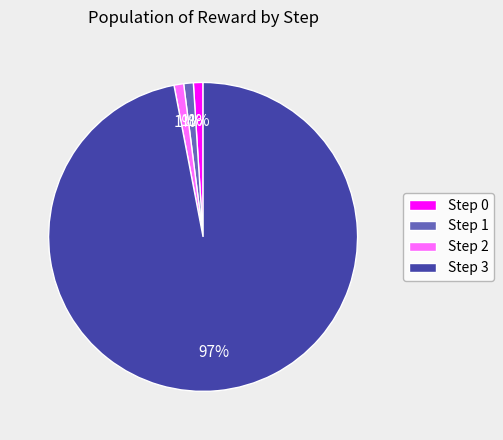

Is the sum of Step 3 and Step 2 greater than half?

Yes